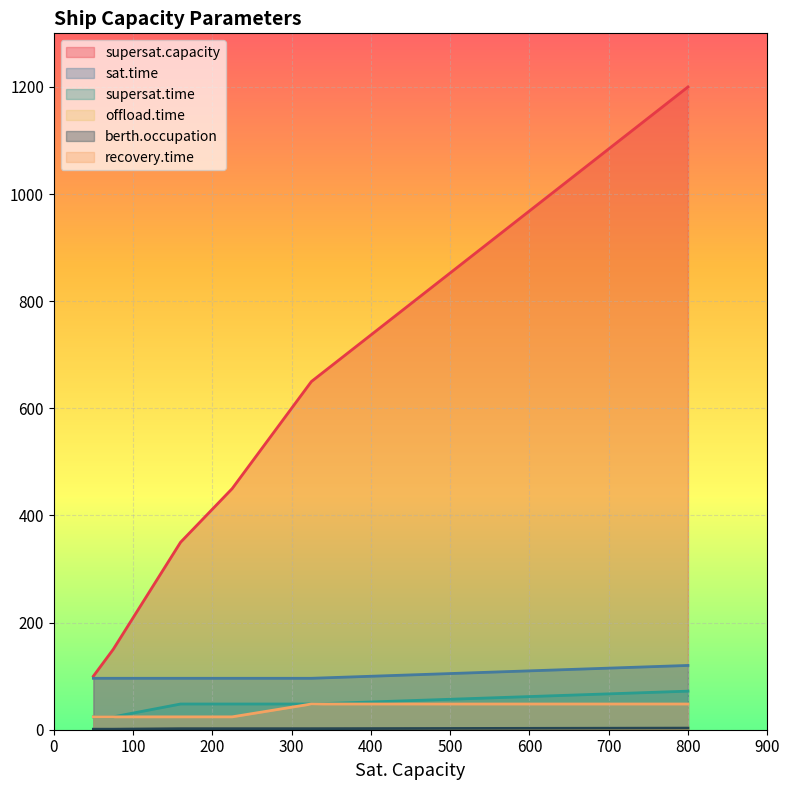

What is the value of the recovery.time point at the 1st from the left?

24.0